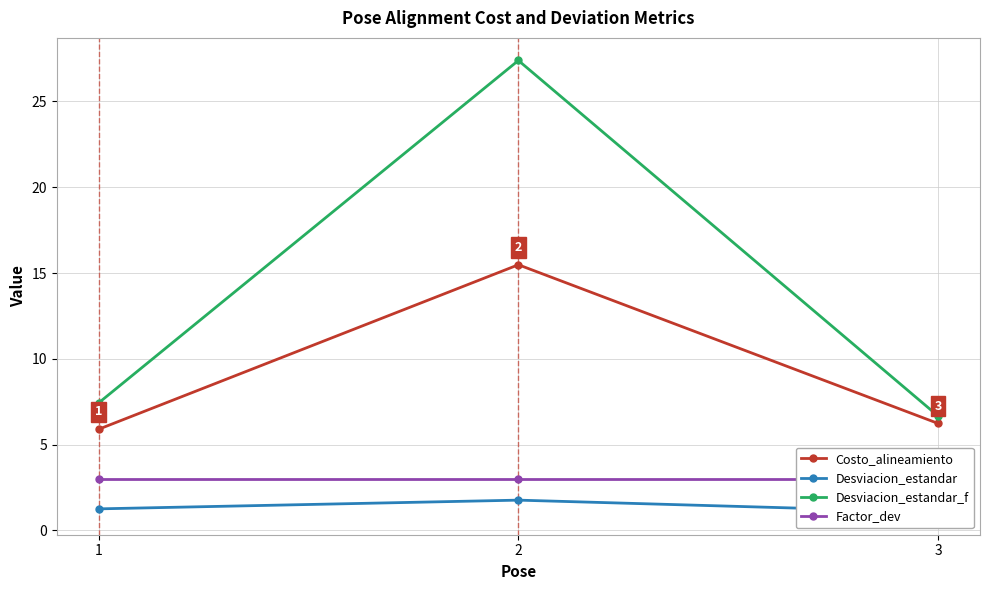

Which has a higher value, 1 or 3?

3